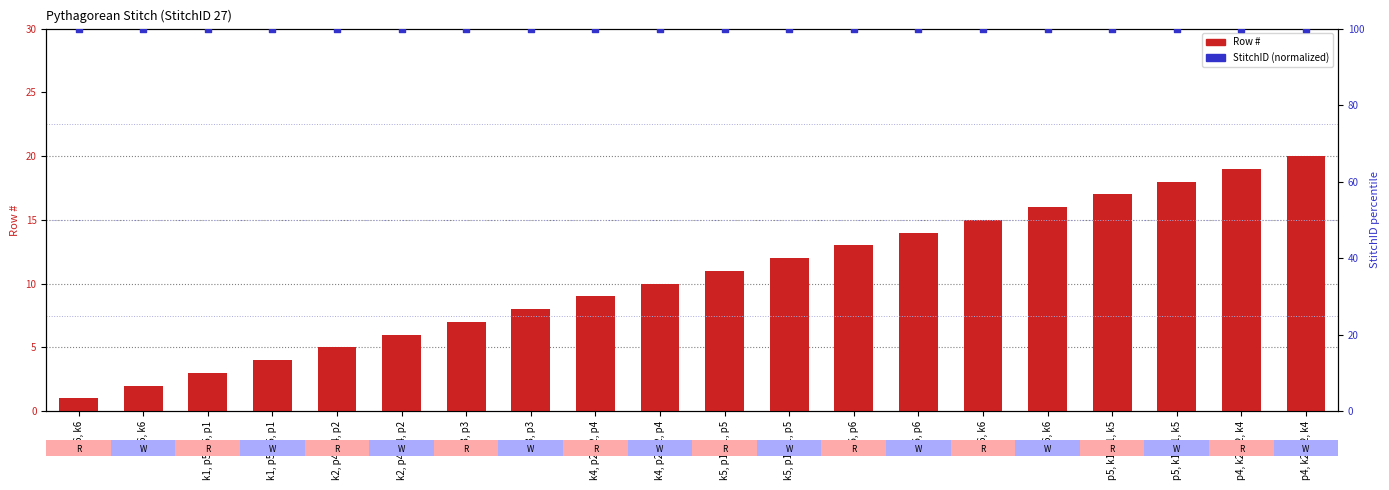

At how many categories does at least one series exceed 20?

20